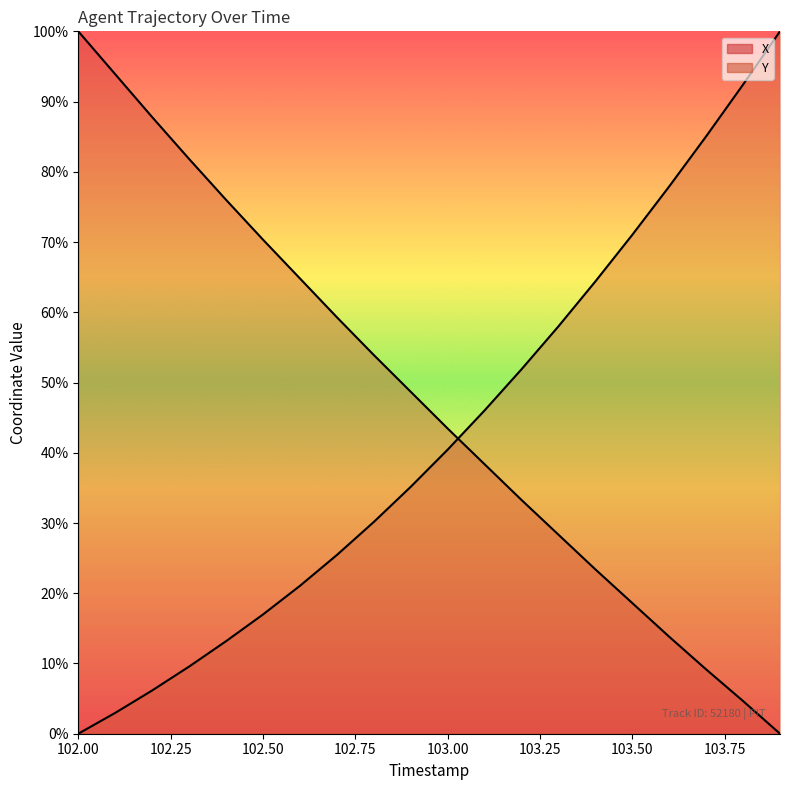

List the series in order of their overall mean, highest first.

X, Y